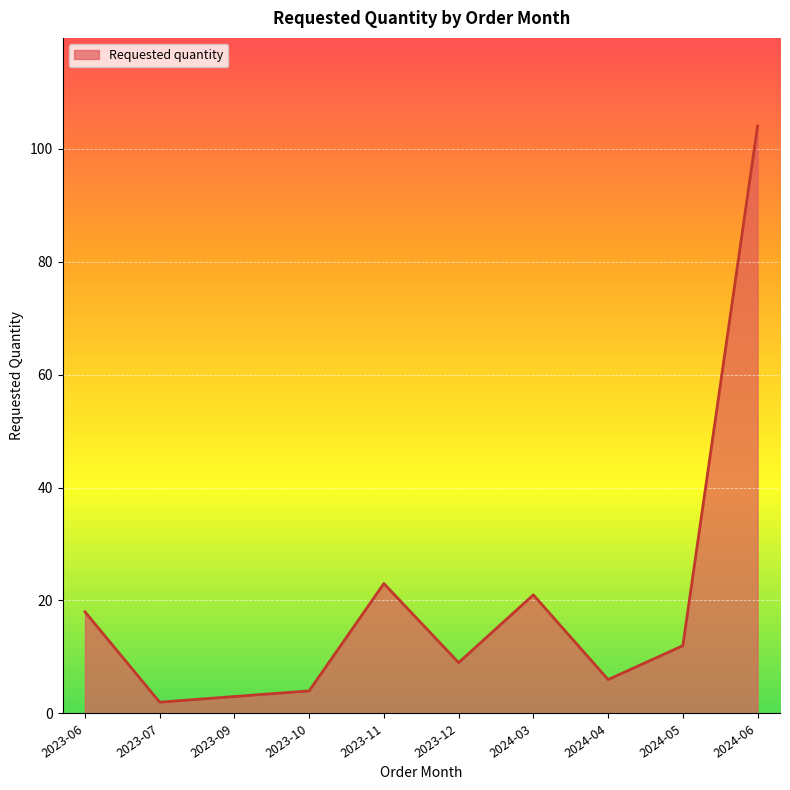

The value at 2023-11 is 8. True or false?

False